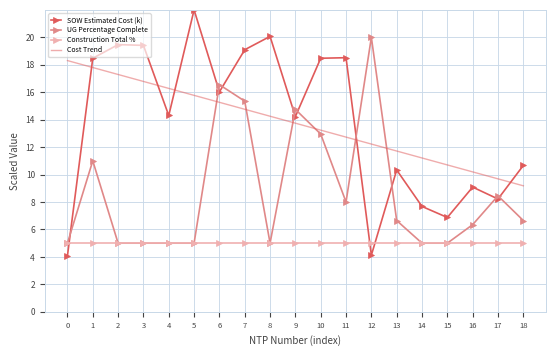

True or false: Cost Trend and Construction Total % cross at least once.

False